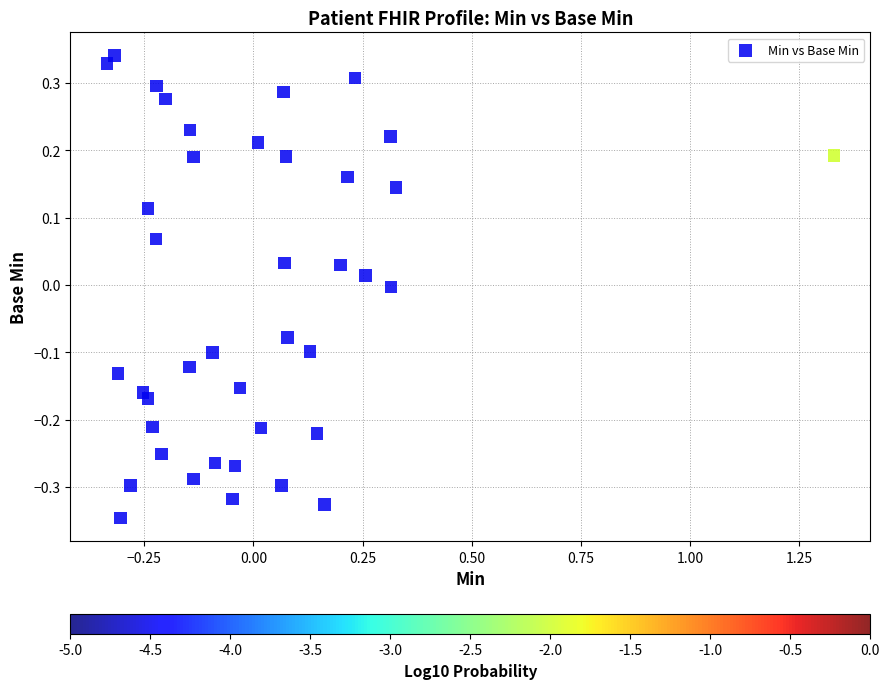

What is the range of Y values (max minus min)?

0.7